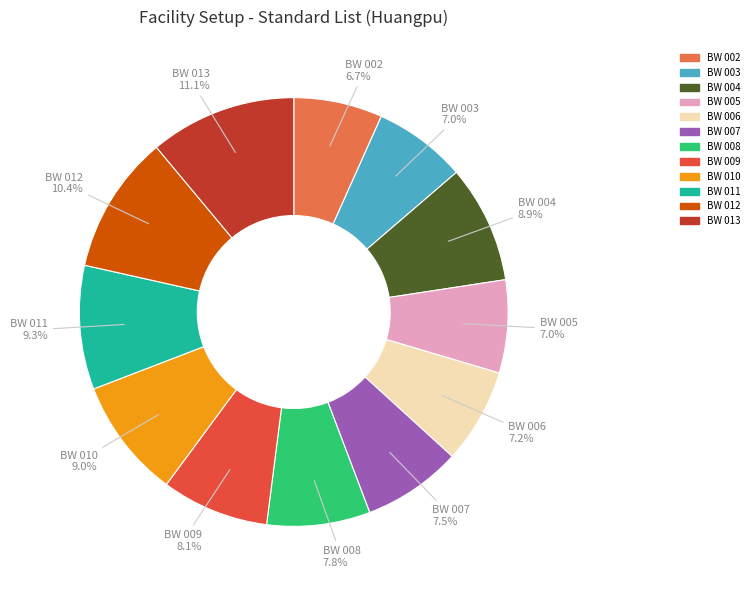

Combined, do BW 004 and BW 008 account for over 50%?

No